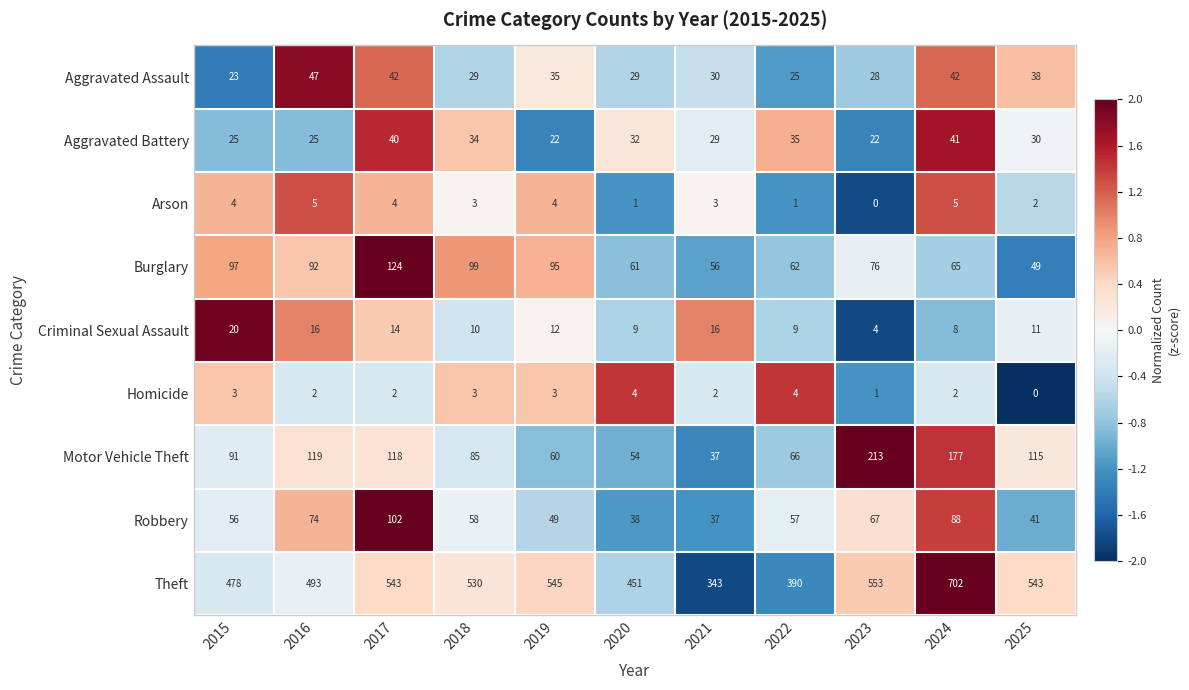

What is the sum of the Aggravated Assault values at 2018 and 2021?

59